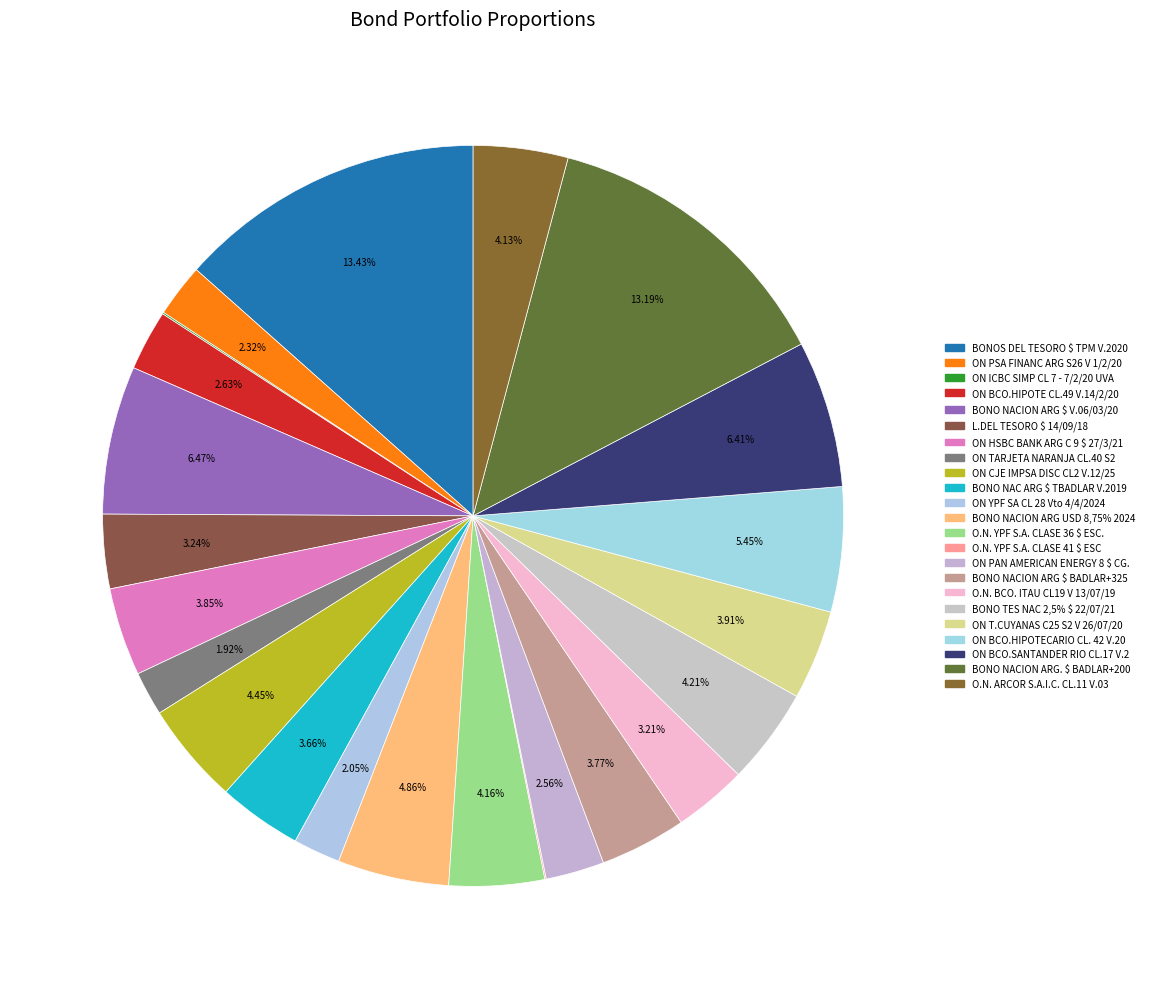

Is it true that BONO NACION ARG. $ BADLAR+200 is 13% of the pie?

True